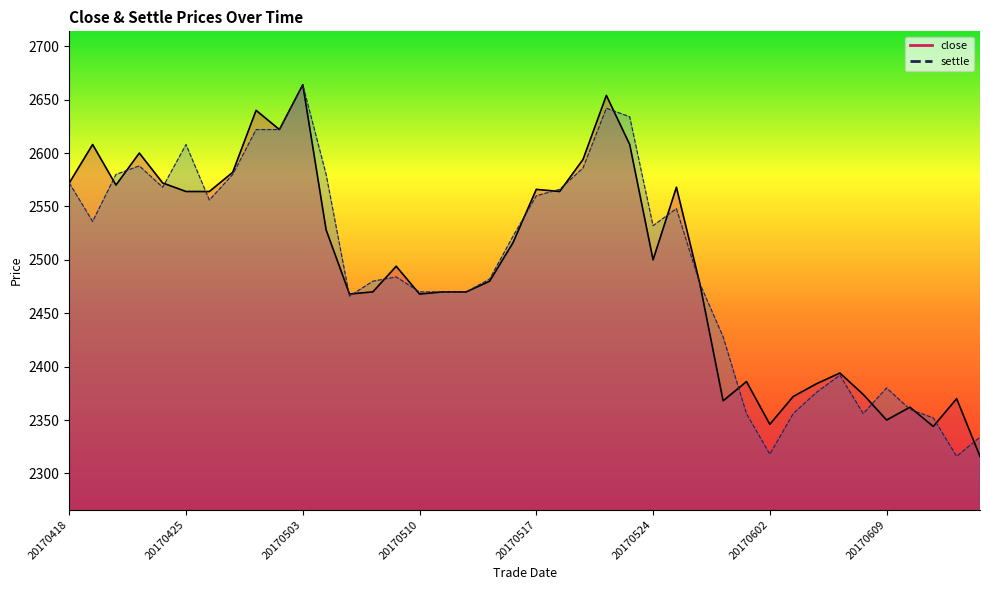

In close, how many points are higher than both neighbors (excluding endpoints)?

12